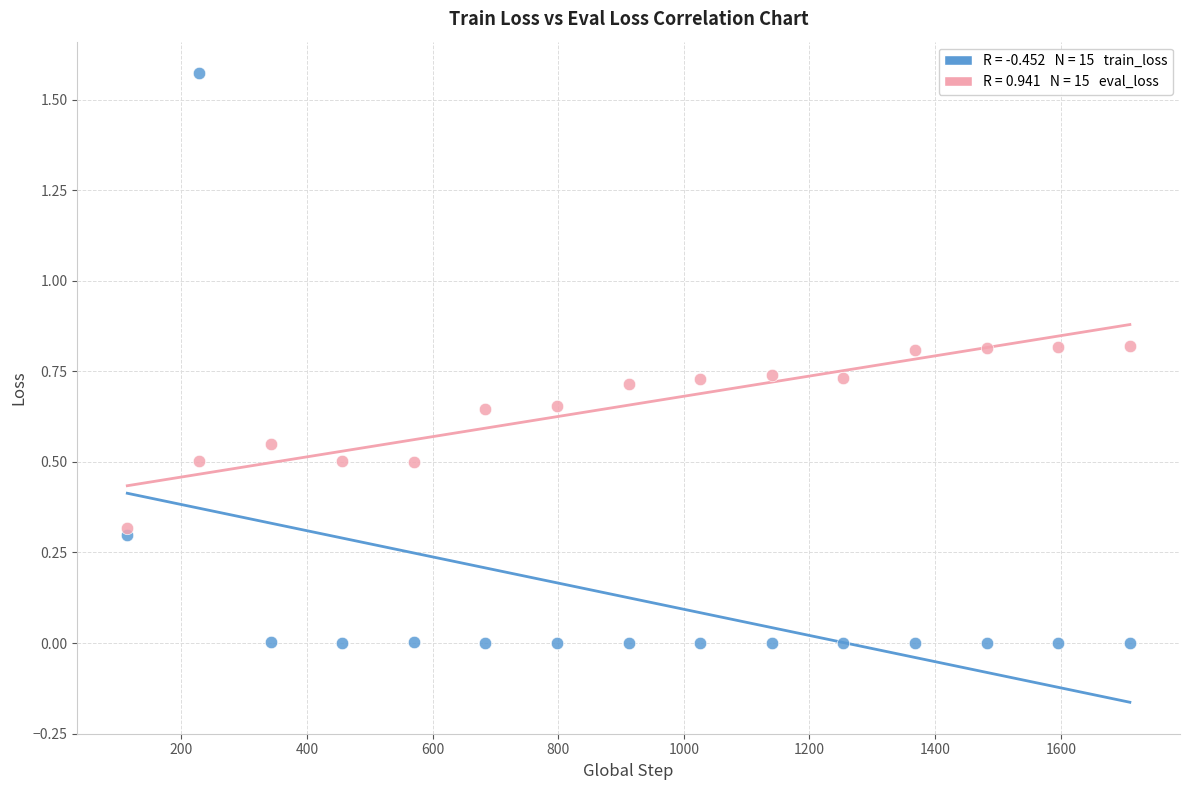

Across all data points, what is the range of X values (max minus min)?

1596.0